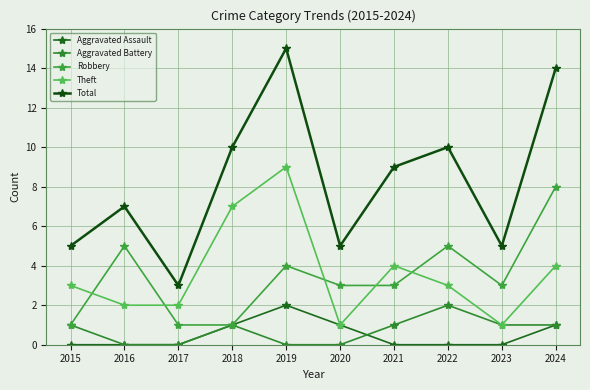

List the labels in order of Aggravated Battery value, largest first.

2022, 2015, 2018, 2021, 2023, 2024, 2016, 2017, 2019, 2020